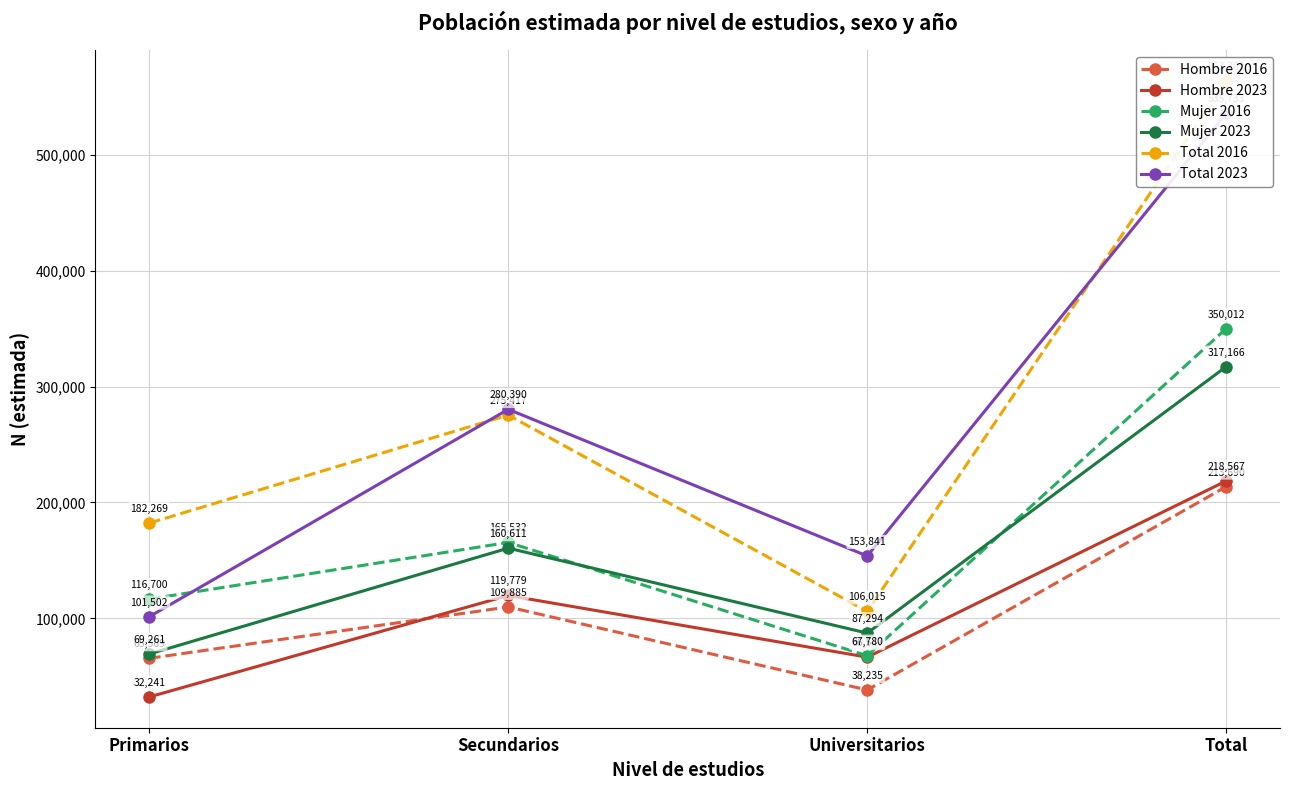

True or false: Total 2016 and Hombre 2023 intersect in this chart.

False